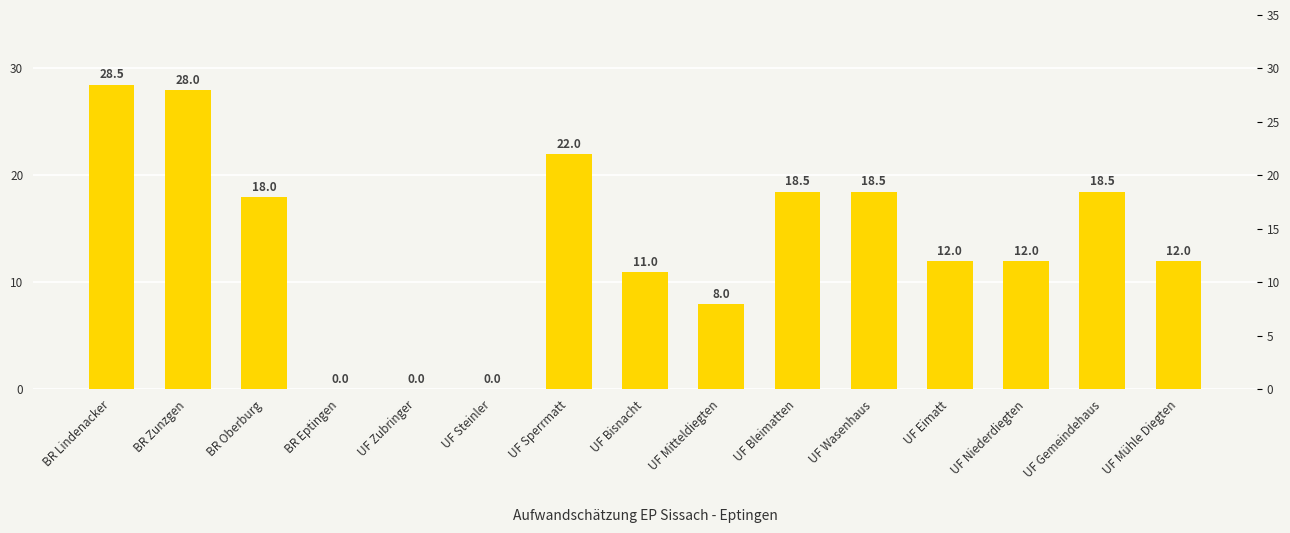

What is the maximum value shown in the chart?

28.5